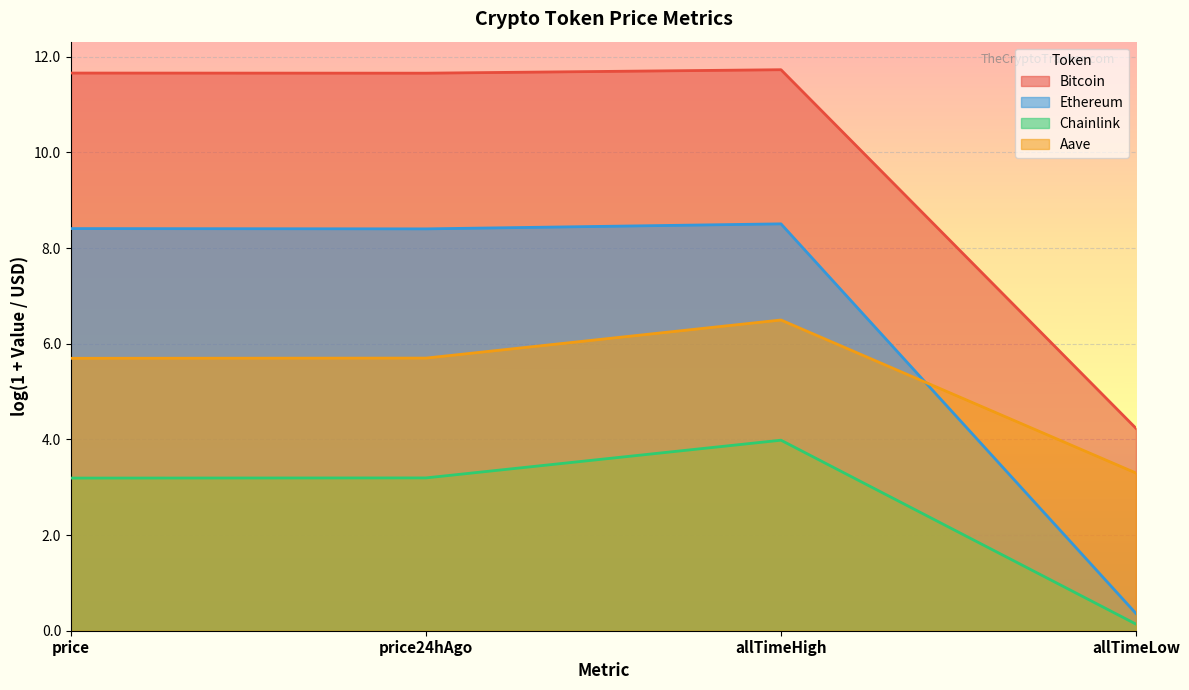

How many lines are shown in the chart?

4